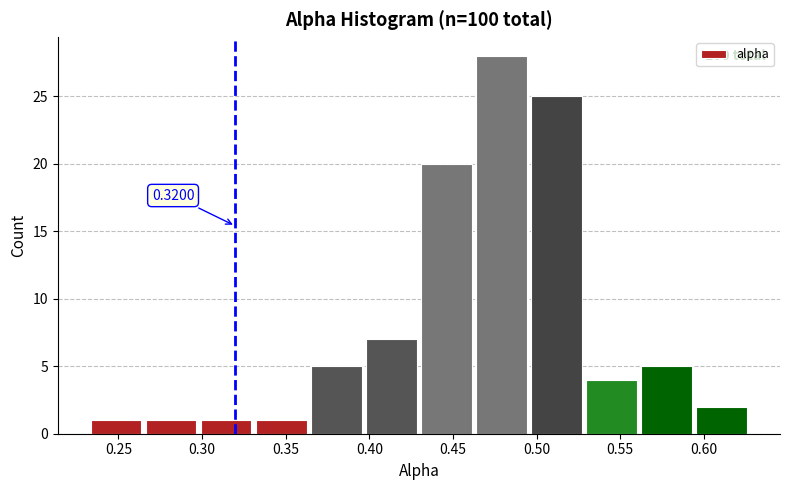

Over which range of the x-axis is the bar tallest?

0.465 to 0.495